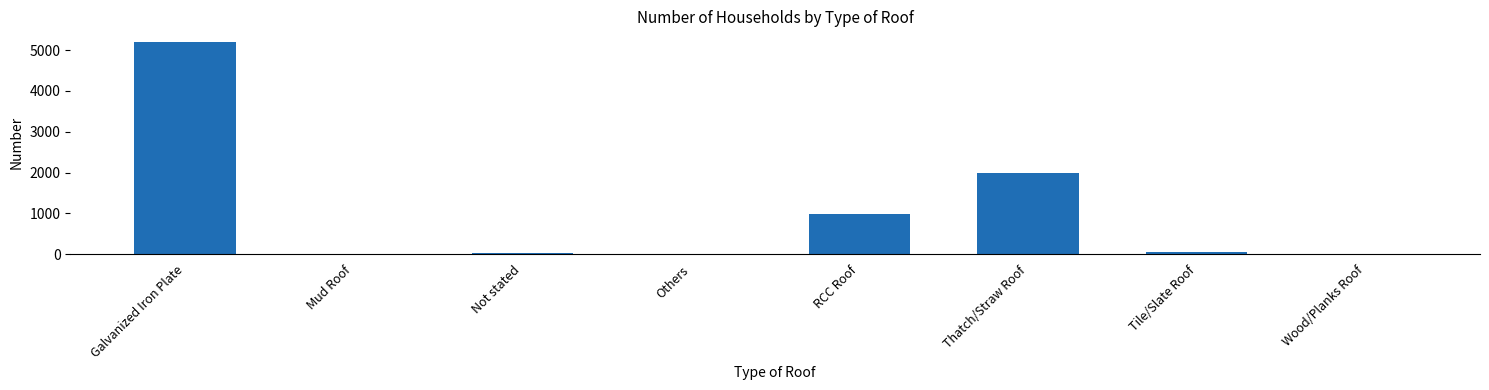

Between Galvanized Iron Plate and RCC Roof, which is larger?

Galvanized Iron Plate